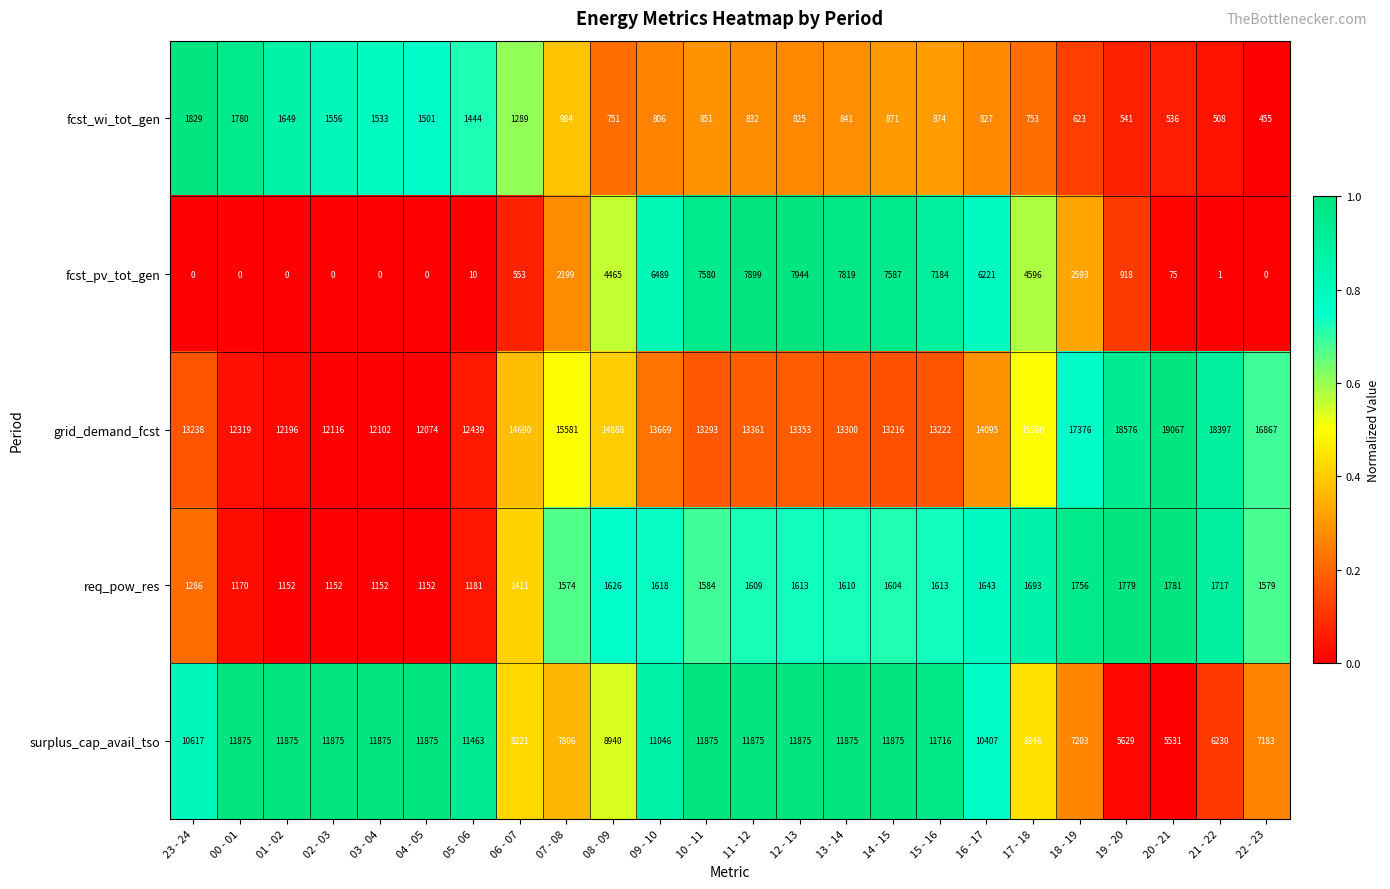

Which category has the highest value across all series?

20 - 21